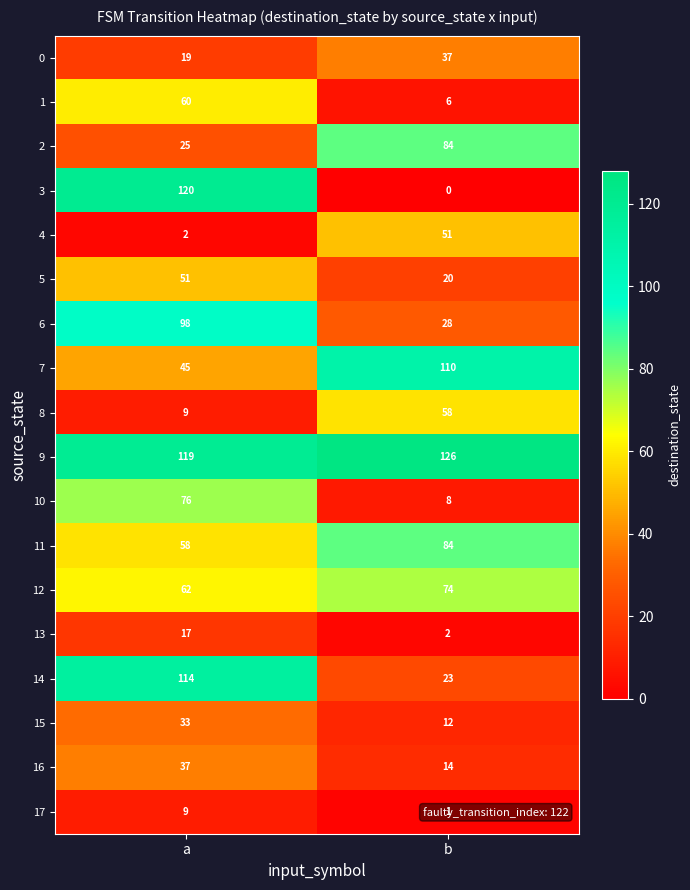

Is it true that 13 equals 2 at b?

True